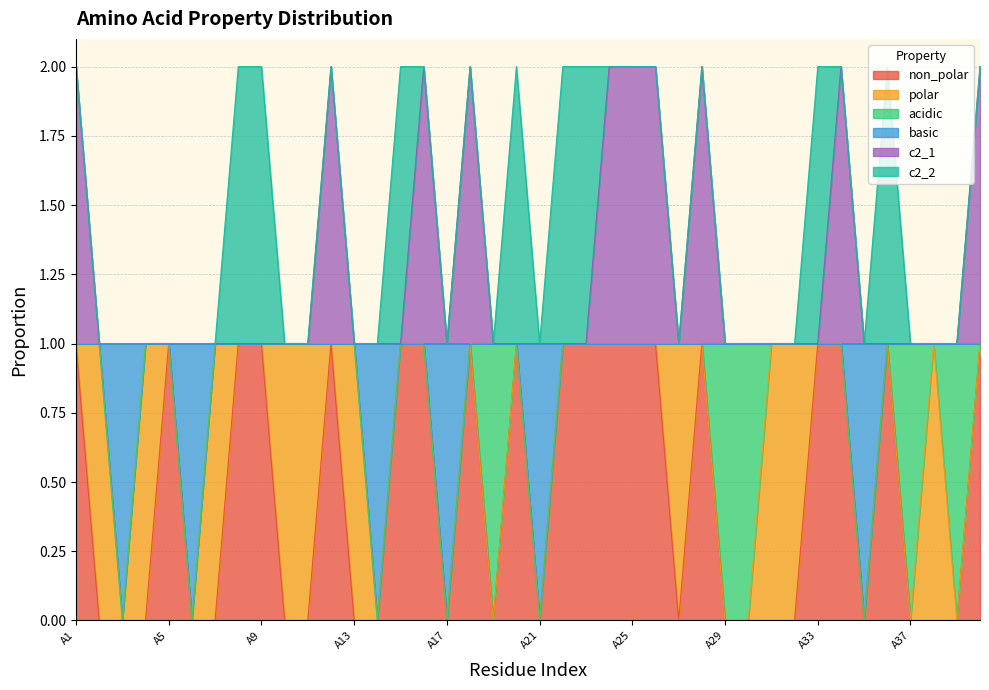

True or false: basic and c2_1 intersect in this chart.

False